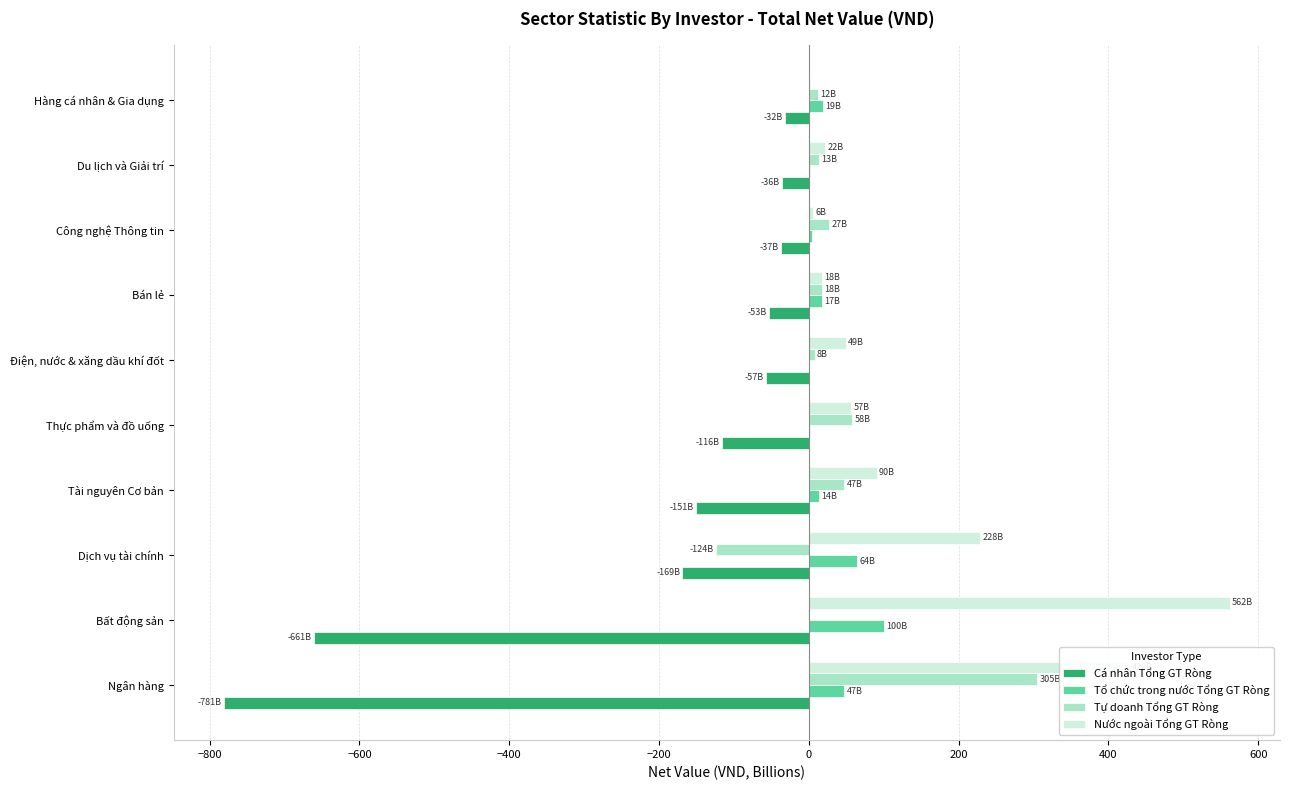

What is the maximum value shown in the chart?

561.8